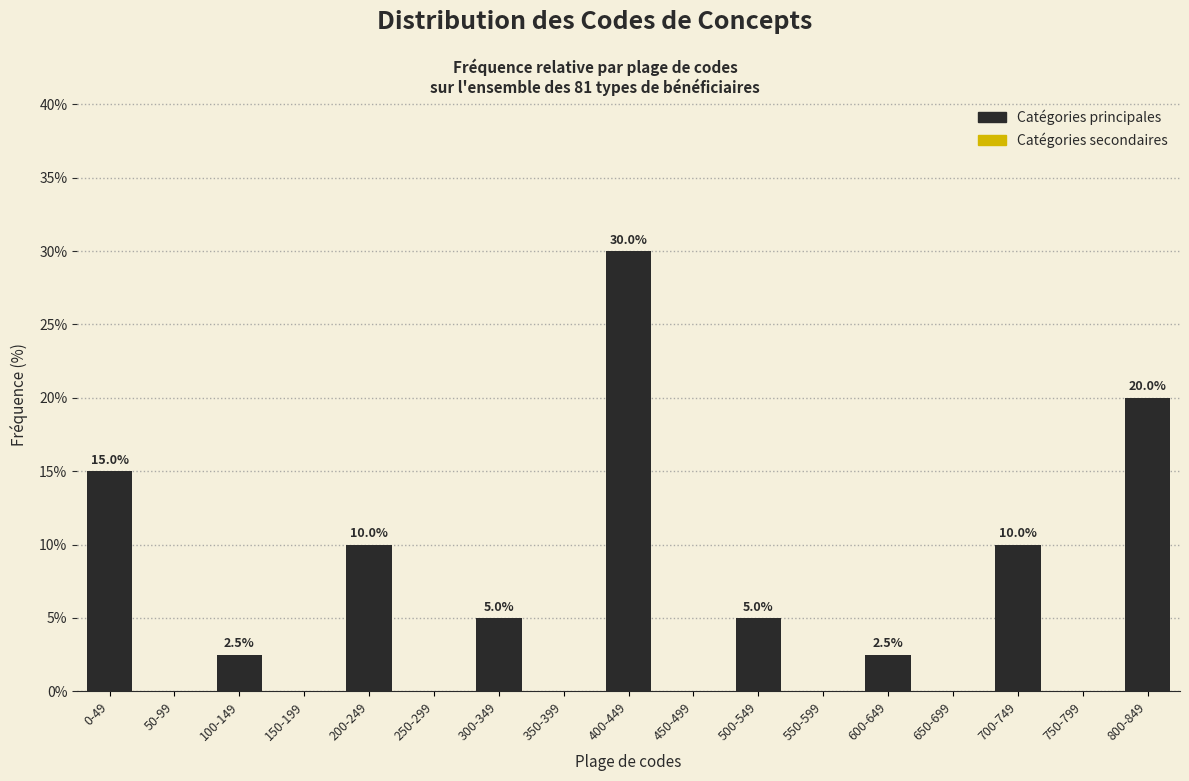

Reading right to left, extract all data points from this chart.

800-849=20.0	750-799=0.0	700-749=10.0	650-699=0.0	600-649=2.5	550-599=0.0	500-549=5.0	450-499=0.0	400-449=30.0	350-399=0.0	300-349=5.0	250-299=0.0	200-249=10.0	150-199=0.0	100-149=2.5	50-99=0.0	0-49=15.0